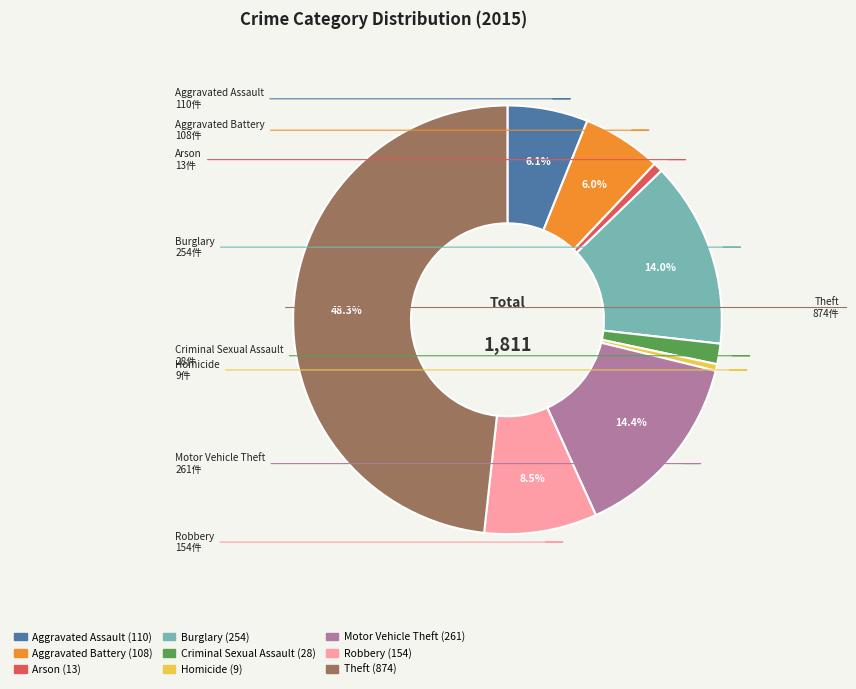

What is the largest slice in the pie chart?

Theft